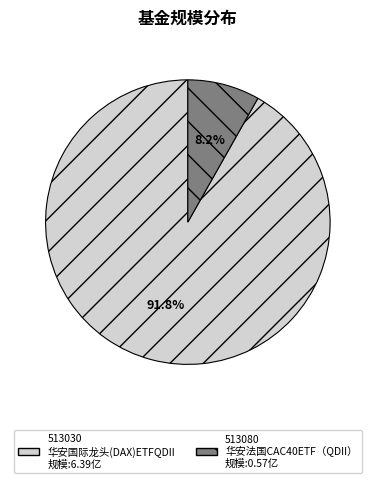

Is there a majority slice in this chart?

Yes